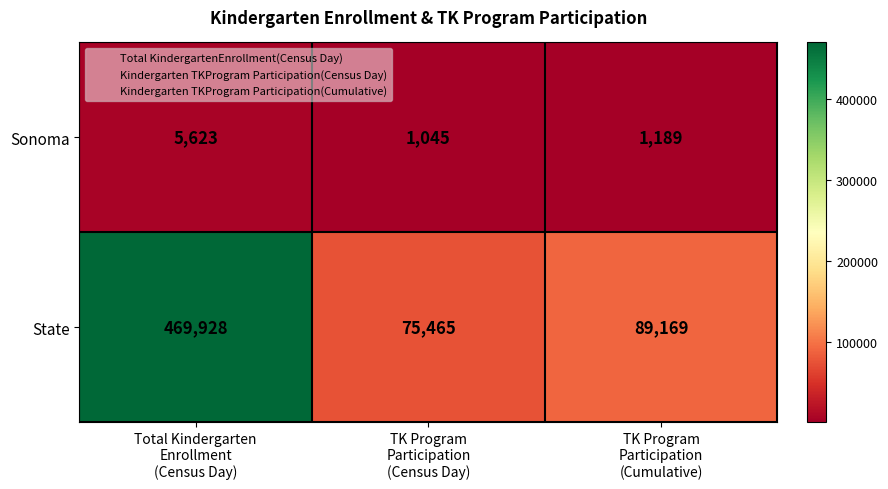

How many categories are shown in the chart?

3